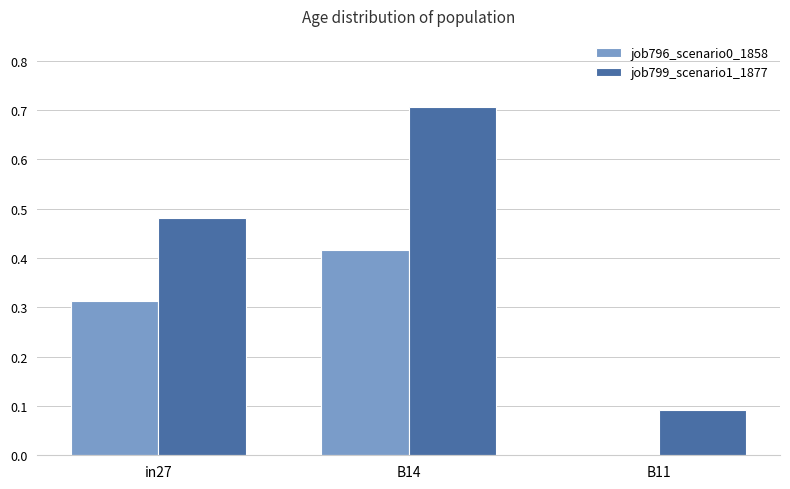

Between in27 and B11, which series saw the biggest shift?

job799_scenario1_1877